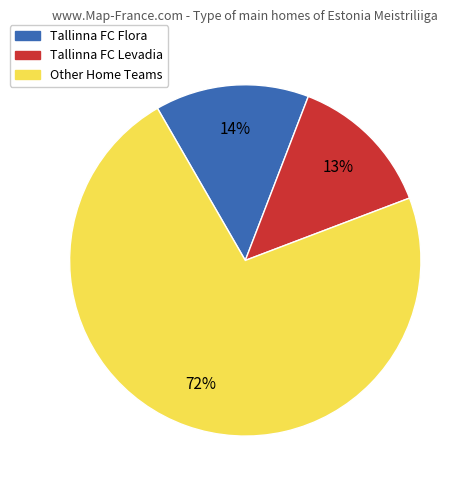

Which category has the biggest portion of the pie?

Other Home Teams